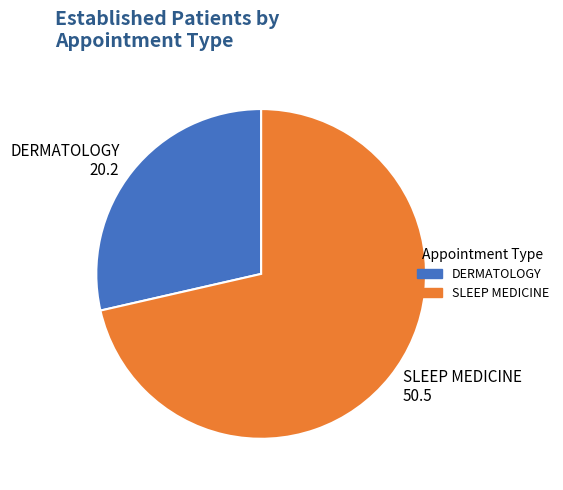

Combined, do DERMATOLOGY and SLEEP MEDICINE account for over 50%?

Yes